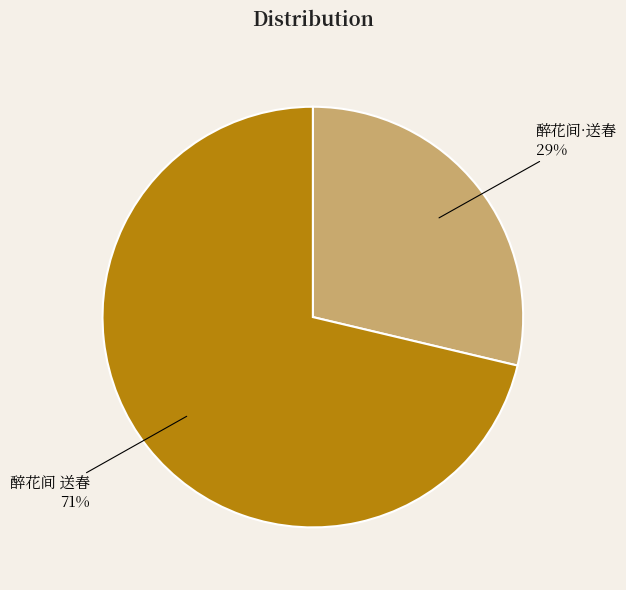

Between 醉花间·送春 and 醉花间 送春, which is larger?

醉花间 送春